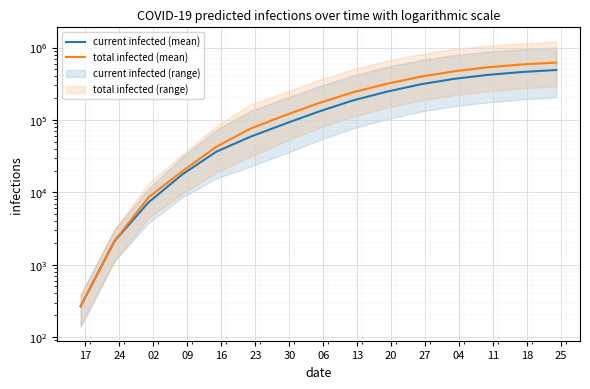

True or false: total infected (mean) has more than 0 points higher than both neighbors.

False